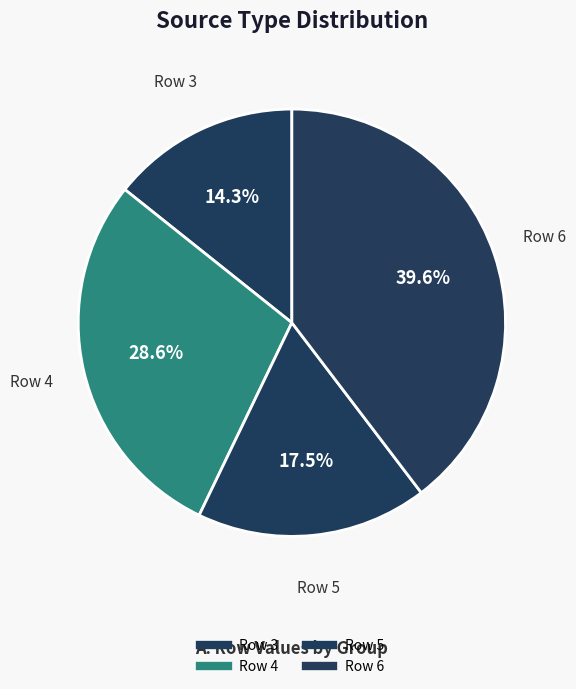

How many slices are in this pie chart?

4